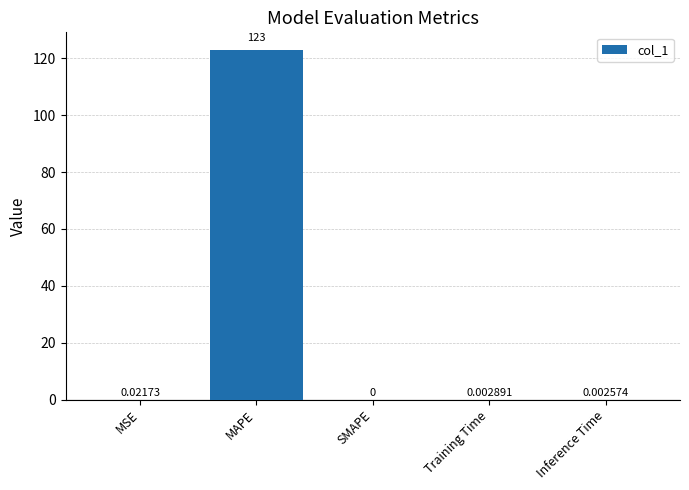

What is the sum of all values?

123.0